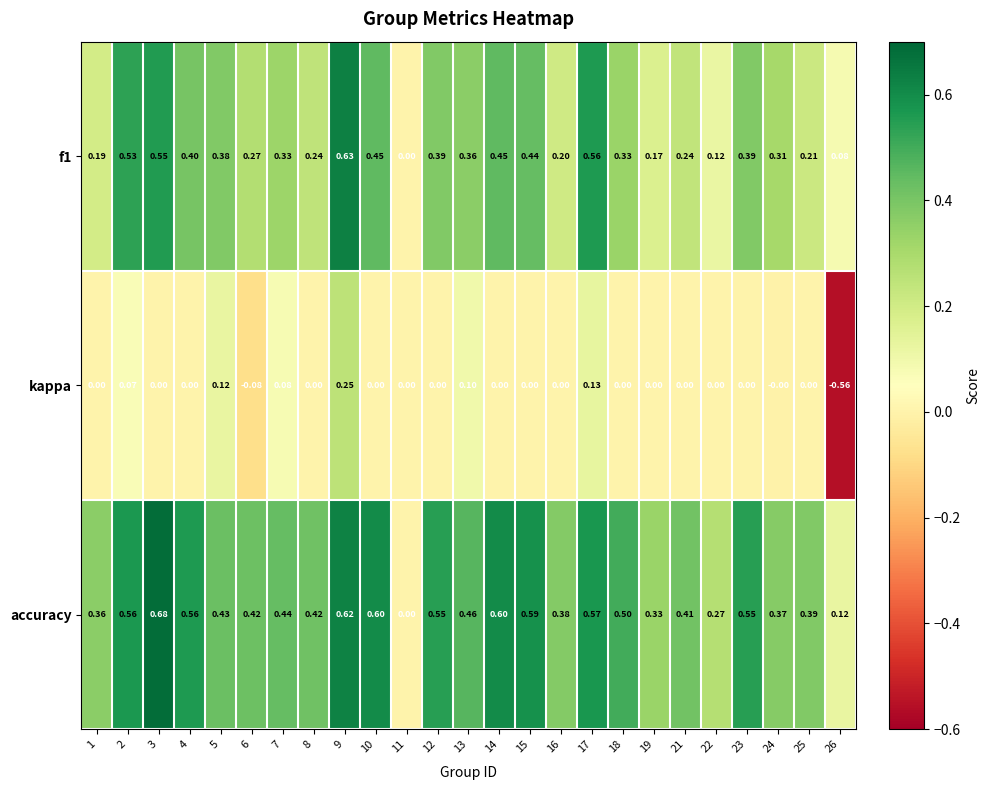

Which series has the largest total across all categories?

accuracy